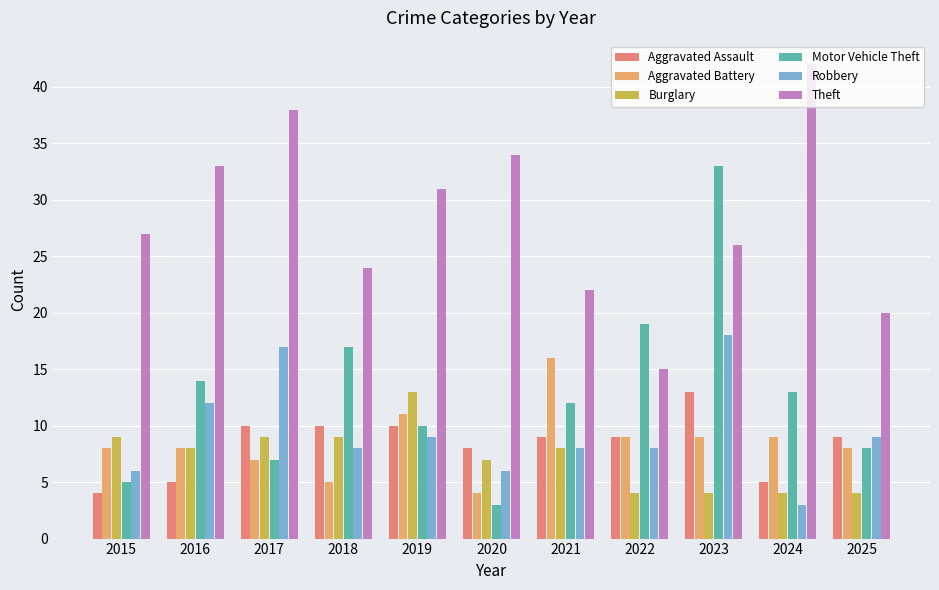

What is the spread (max minus min) of values at 2022?

15